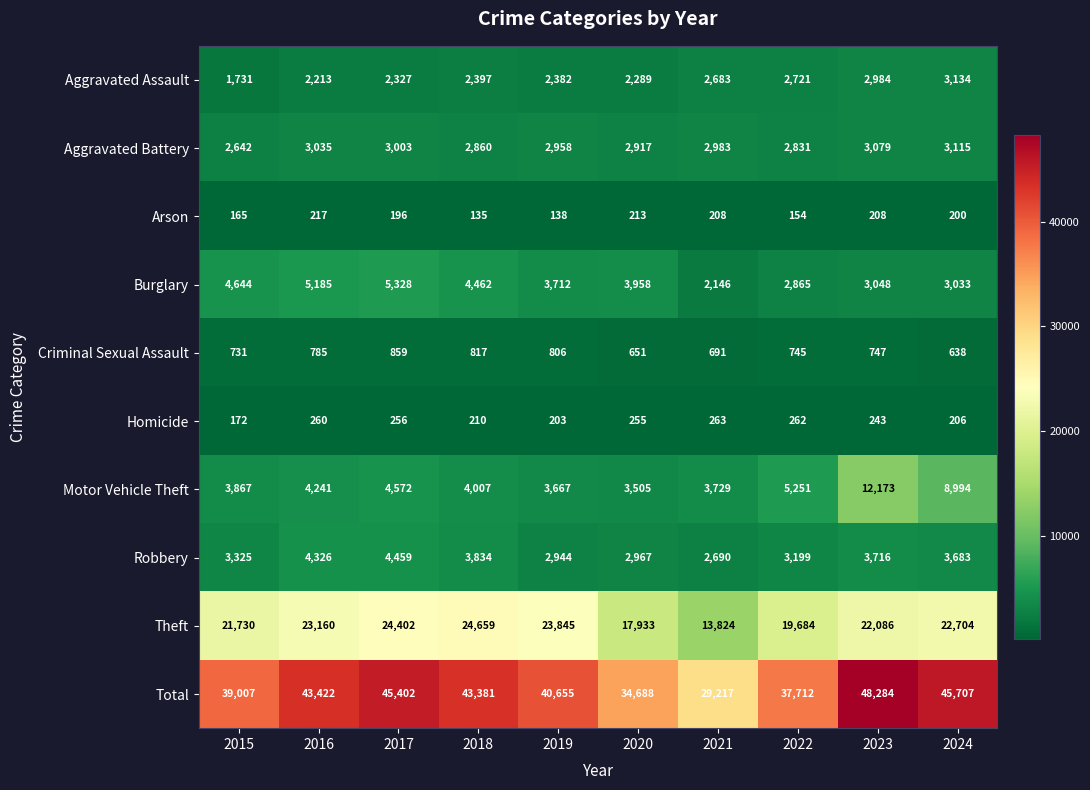

The Arson series shows 208 at 2021. True or false?

True